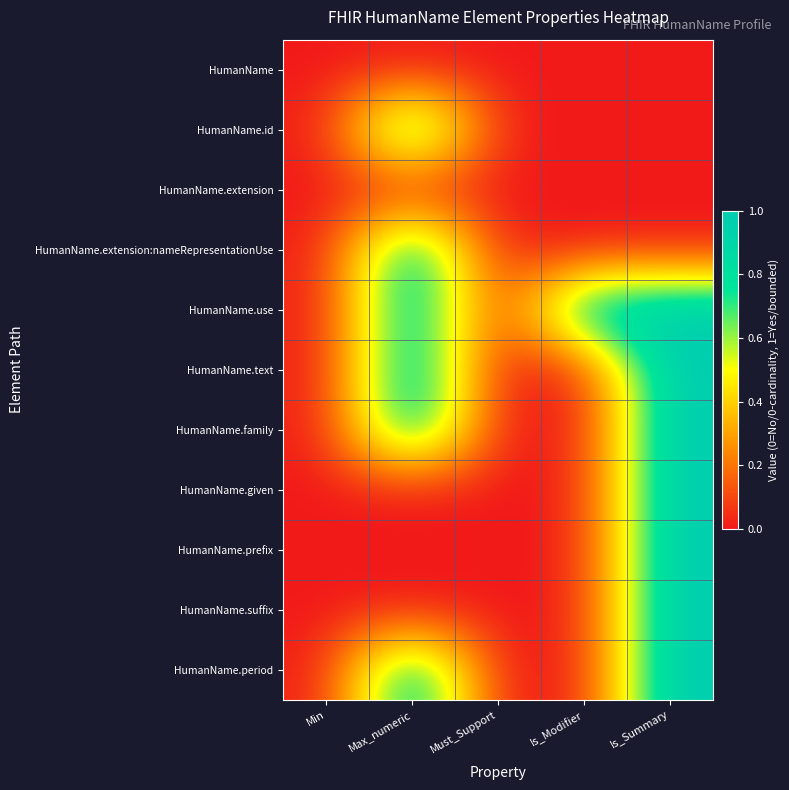

What is the total value across all series at Max_numeric?

6